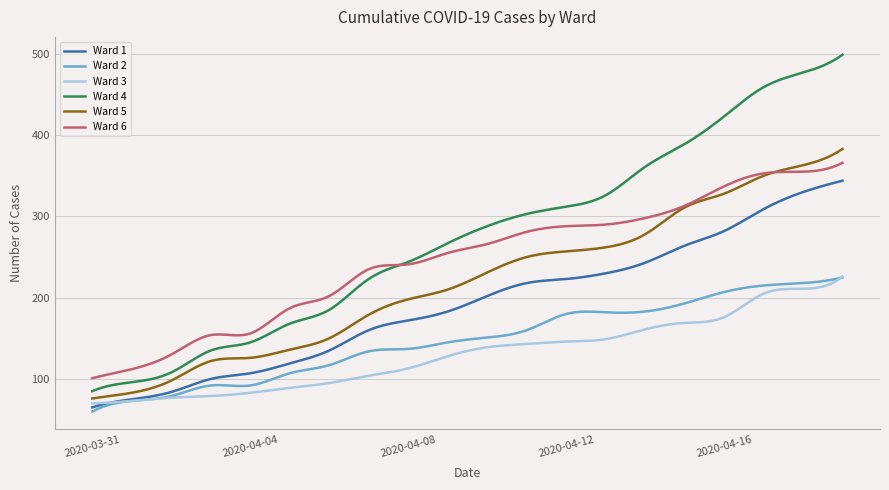

True or false: Ward 2 and Ward 3 cross at least once.

True